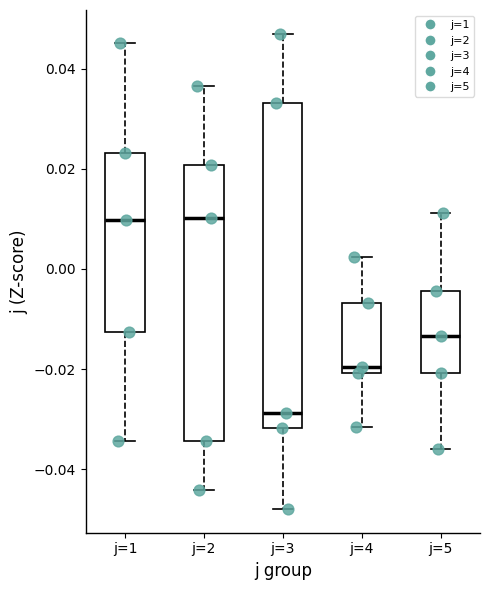

Comparing the boxes themselves (not the whiskers), which one is the tallest?

j=3